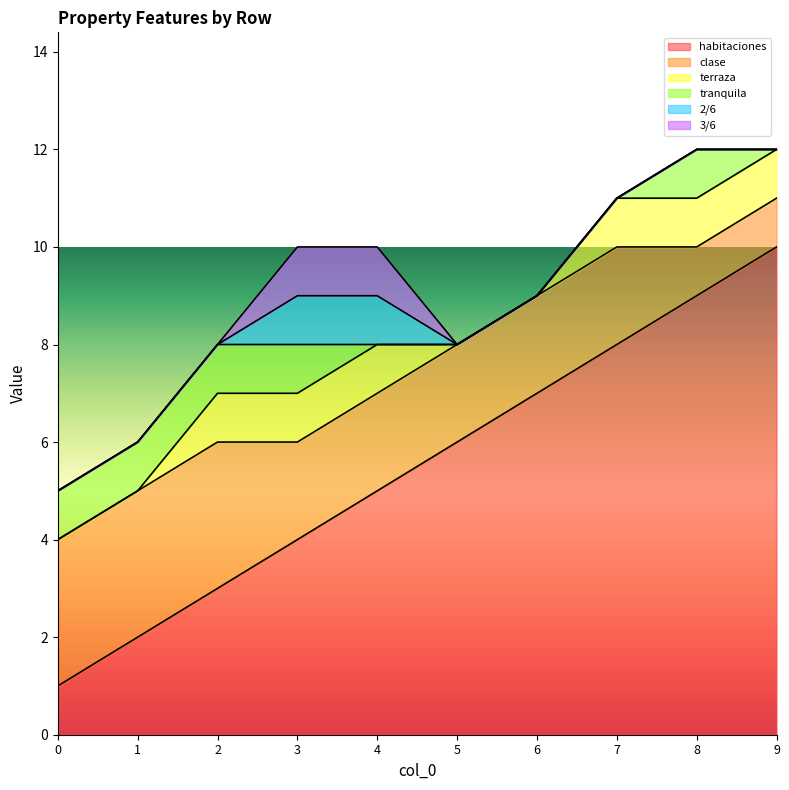

Which has a higher value, 9 or 6?

9